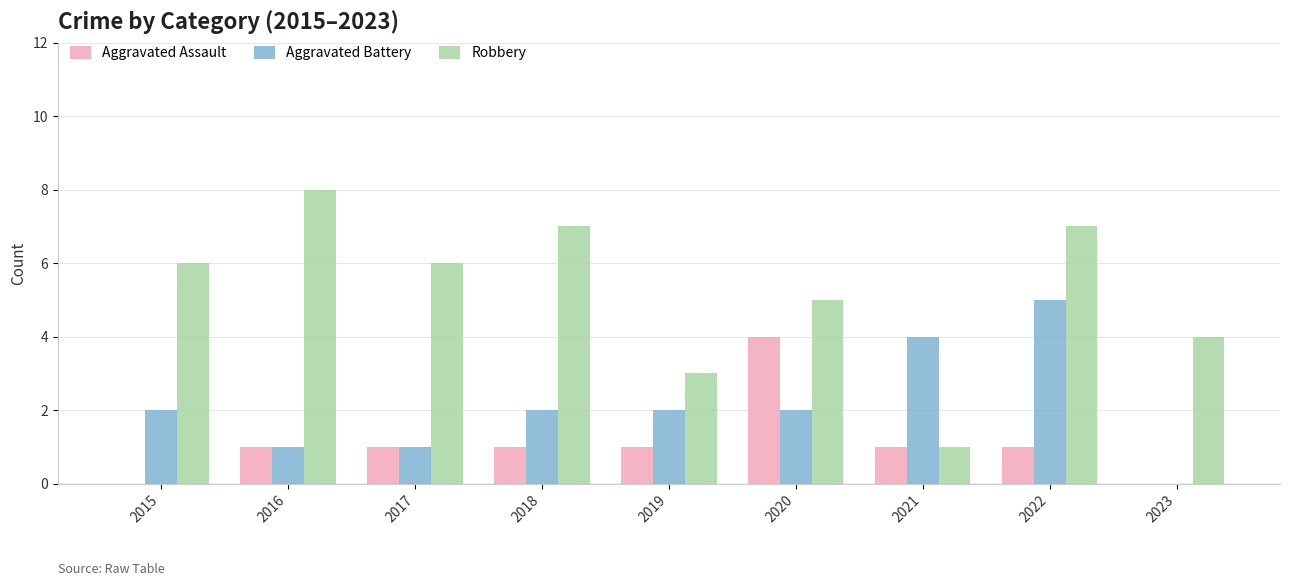

What is the greatest value displayed?

8